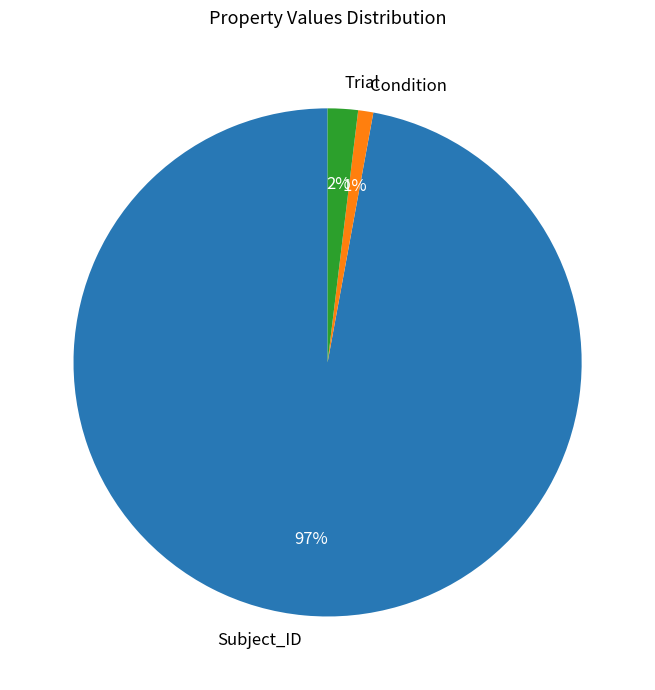

Does any single category account for the majority?

Yes